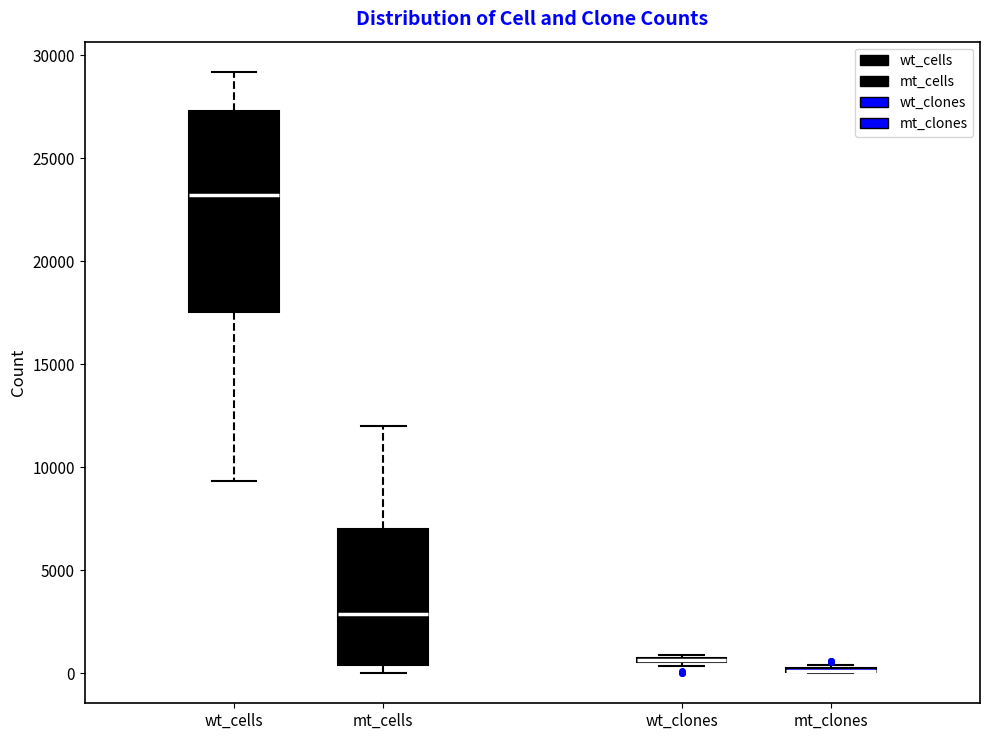

Reading left to right, transcribe this box plot: for each box, give where its median line is, the range the box spans, and where its two whiskers end, as read against the y-axis. The values are not printed on the chart, so give them approximately, as read against the axis.

wt_cells: median 23000, box 17500 to 27500, whiskers 9500 to 29000
mt_cells: median 3000, box 500 to 7000, whiskers 0 to 12000
wt_clones: box collapsed to a line at 500, whiskers 500 to 1000
mt_clones: box collapsed to a line at 0, whiskers 0 to 500